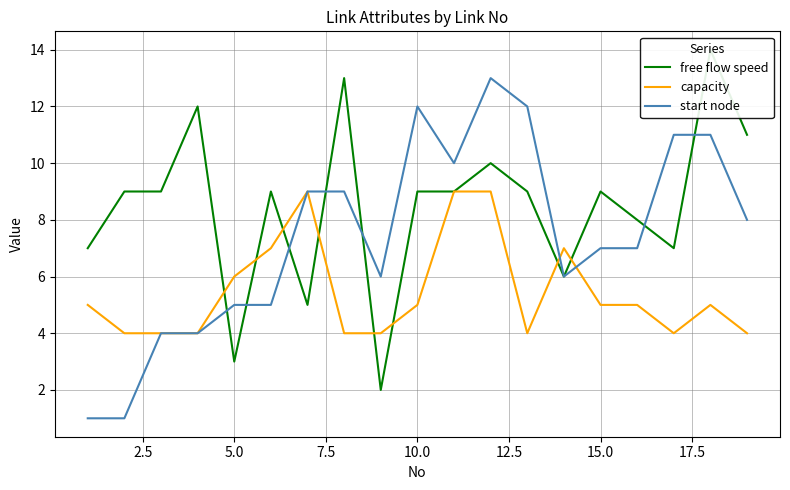

Which series has the widest spread of values?

free flow speed